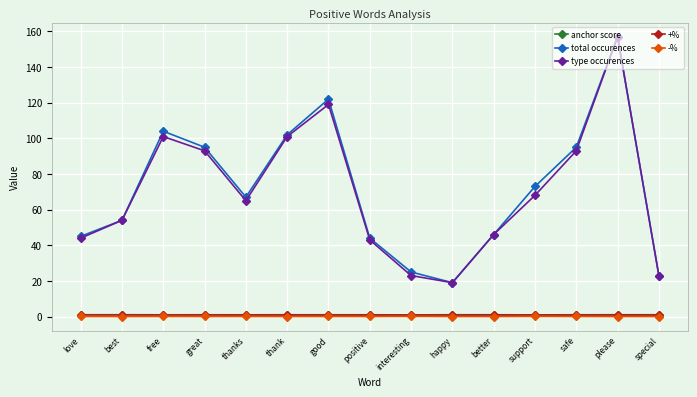

True or false: +% and total occurences intersect in this chart.

False